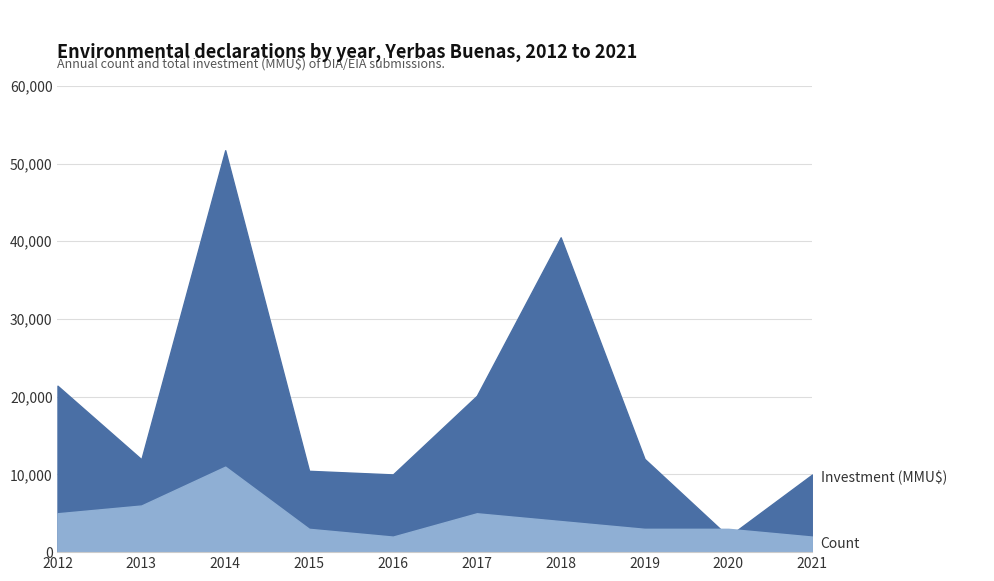

Does the chart display data point markers on the line(s)?

No